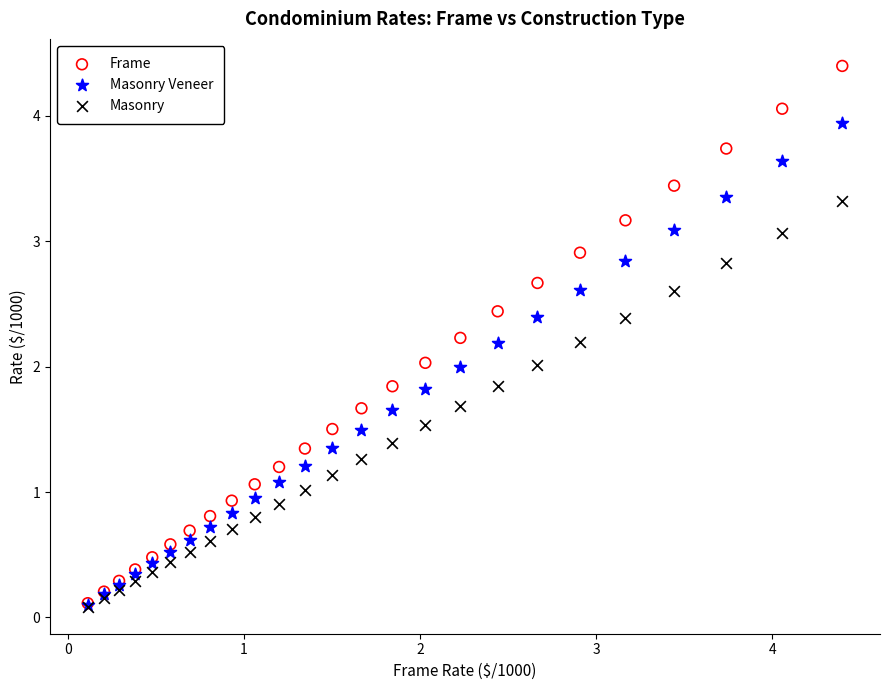

What are all the series names shown in the legend?

Frame, Masonry Veneer, Masonry